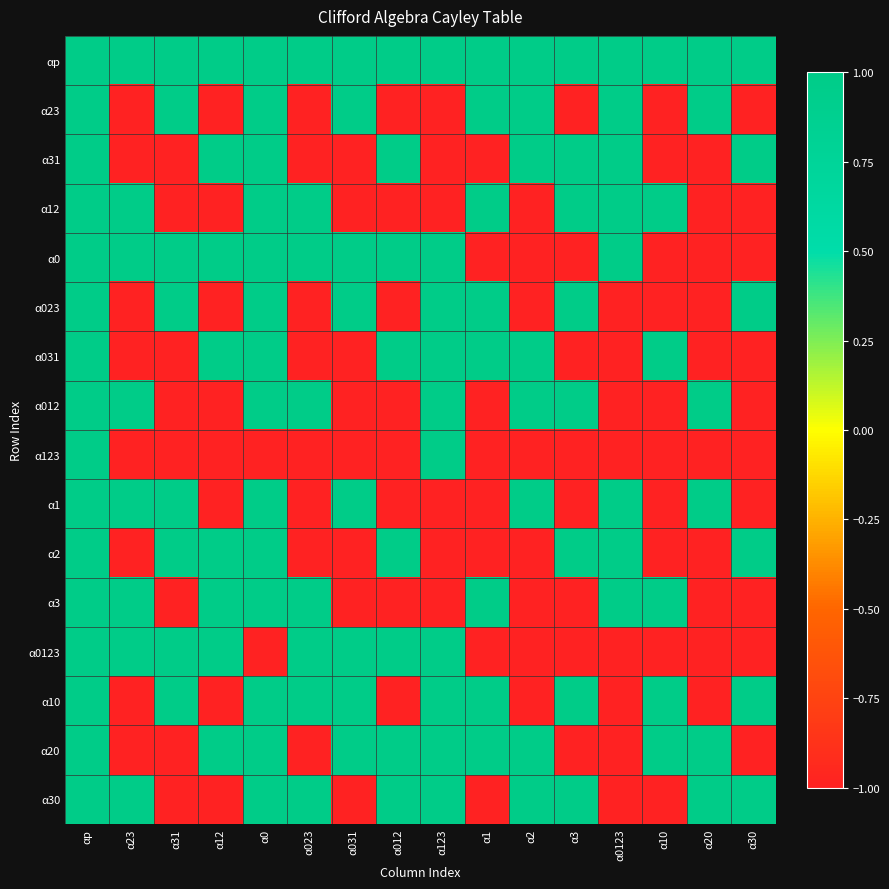

At which category is the sum across all series the highest?

αp